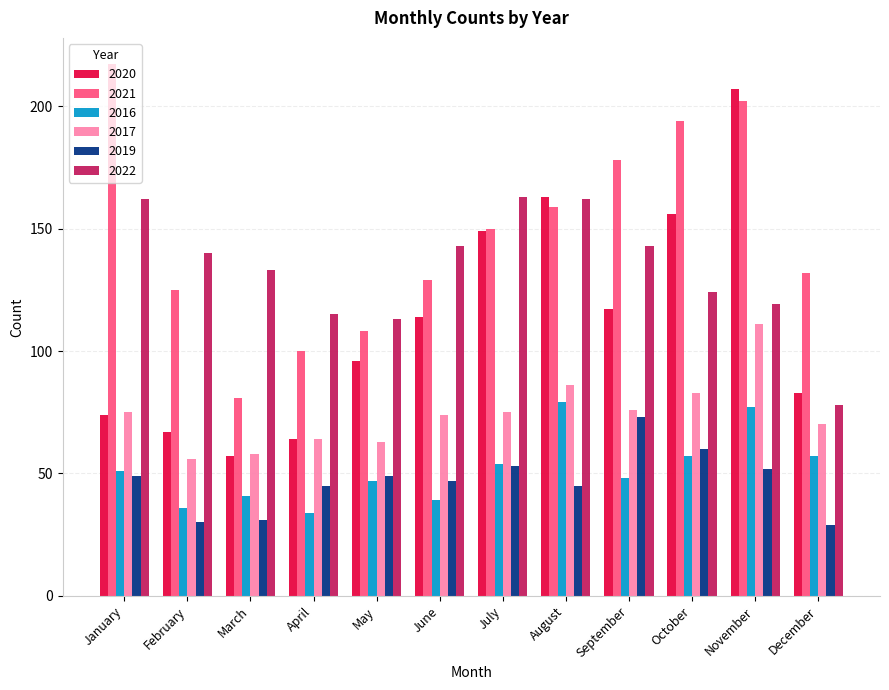

Which series has the widest spread of values?

2020